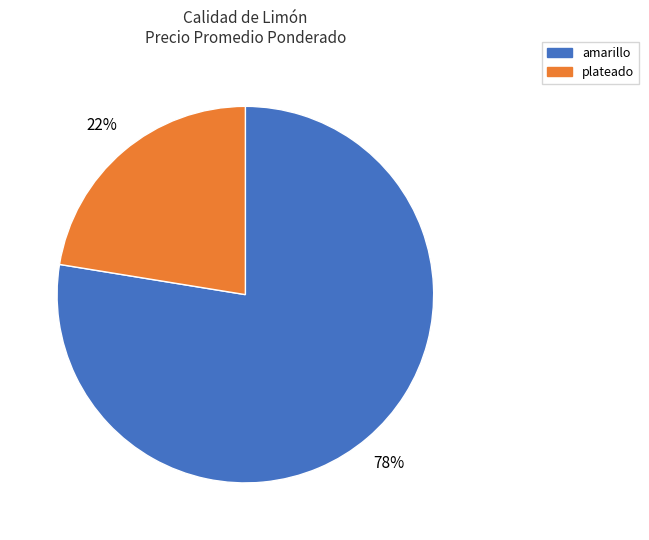

To the nearest percent, what is the average slice percentage?

50%